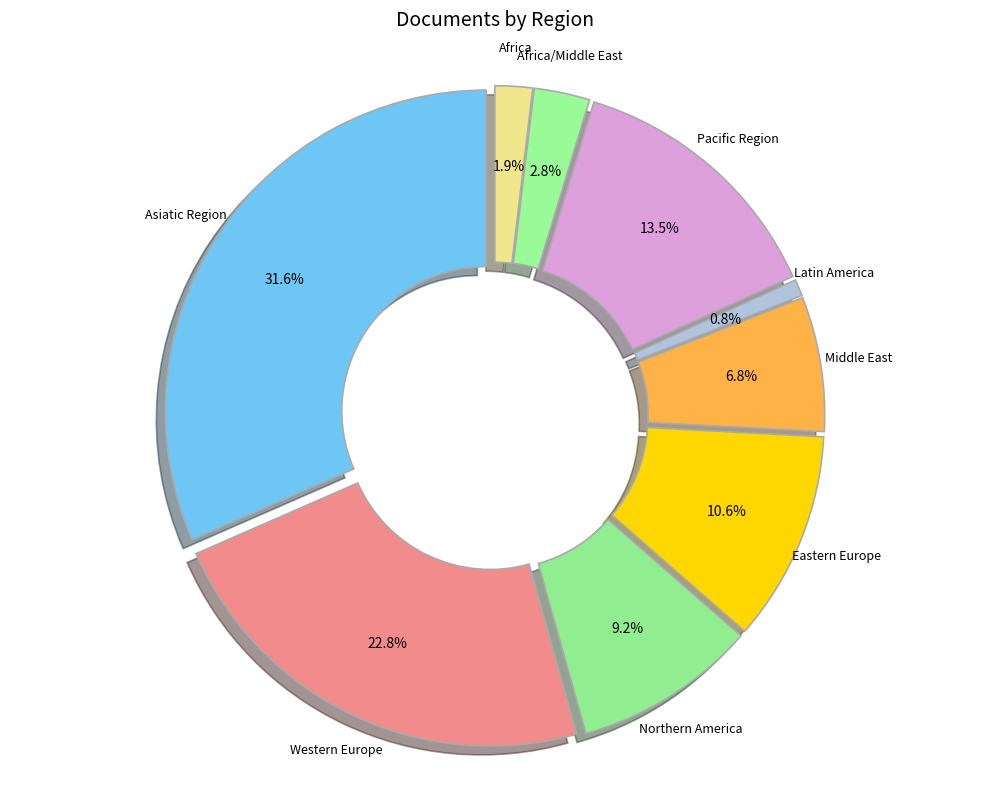

True or false: Pacific Region accounts for 14% of the total.

True